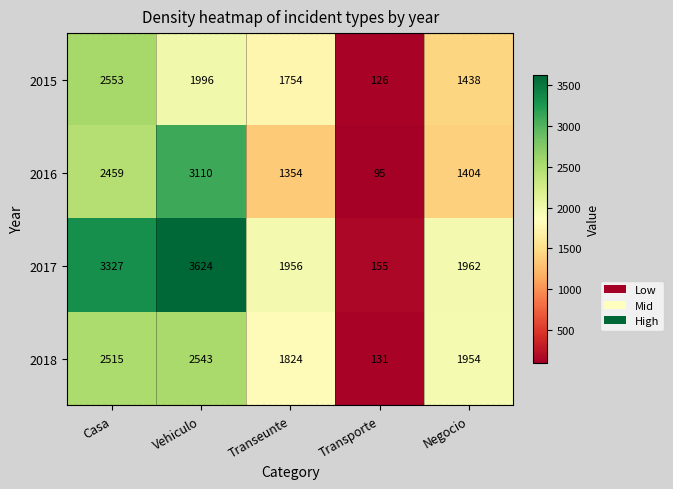

The 2016 series shows 95 at Transporte. True or false?

True